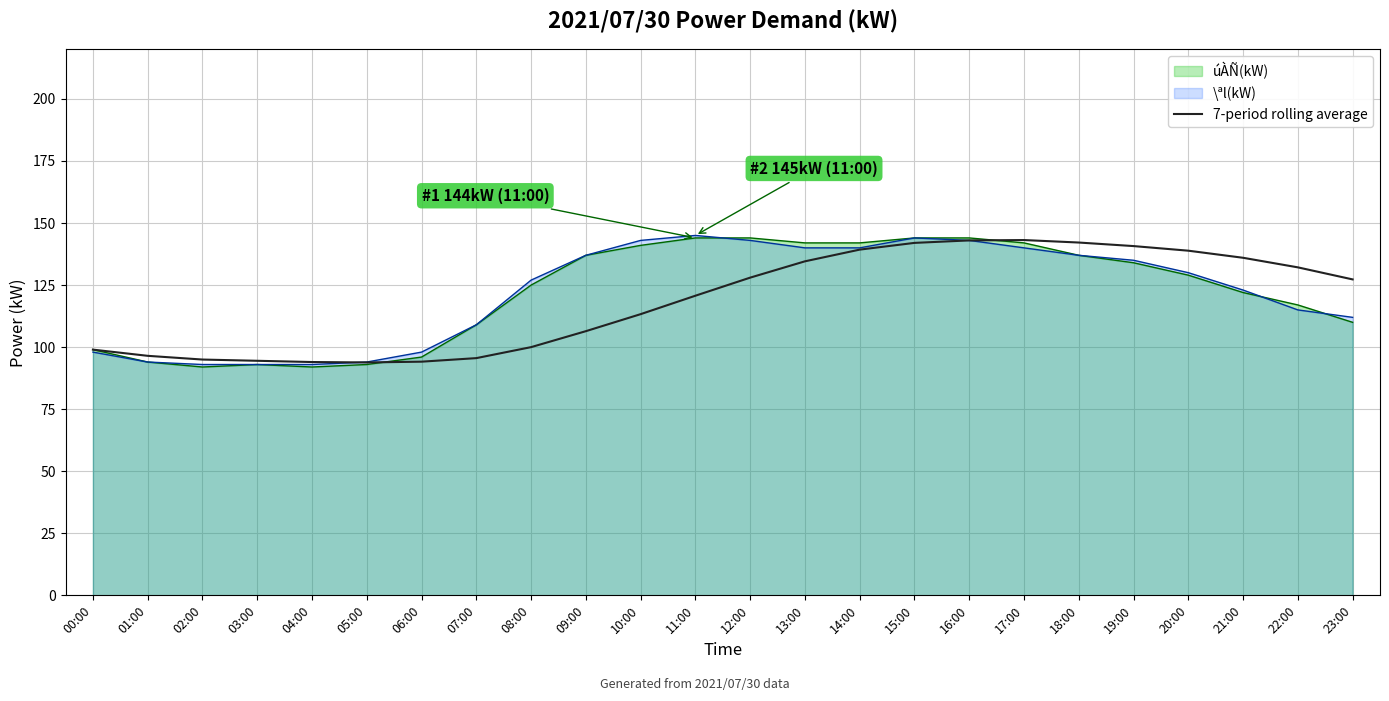

What is the difference between the maximum and minimum values?

49.3